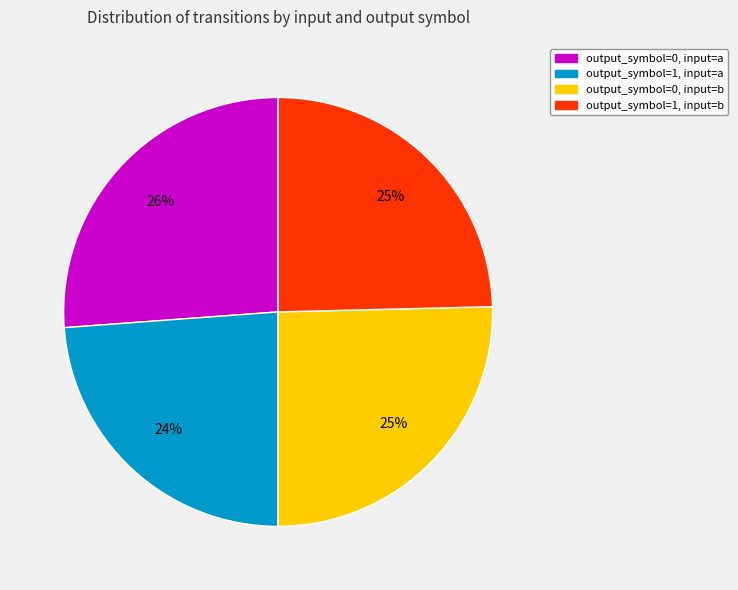

What is the ratio of the value at output_symbol=0, input=a to the value at output_symbol=1, input=a?

1.1